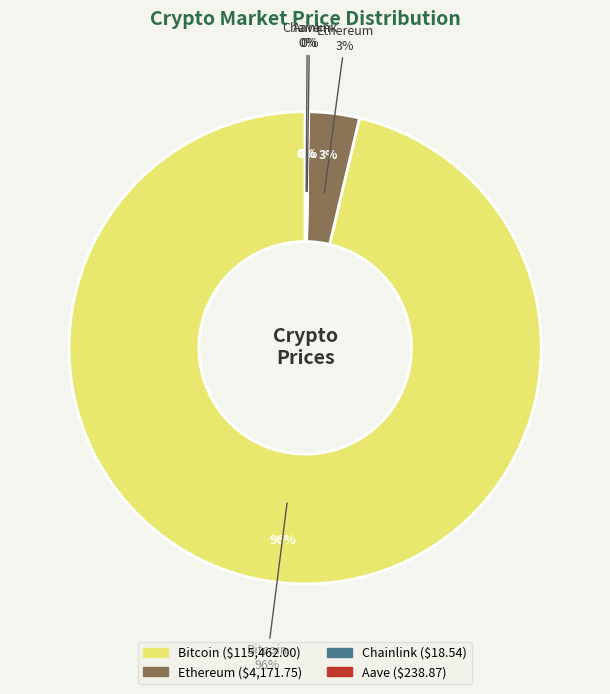

To the nearest percent, what is the combined percentage of Chainlink and Bitcoin?

96%